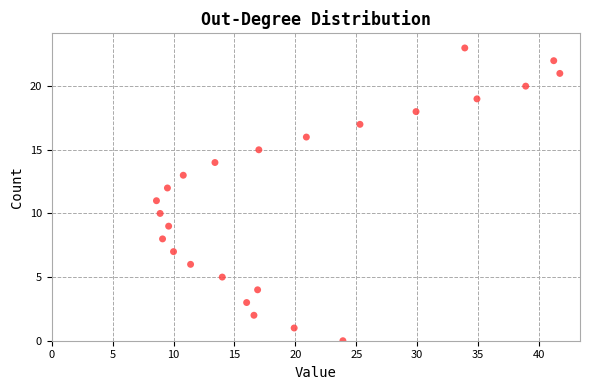

What is the range of Y values (max minus min)?

23